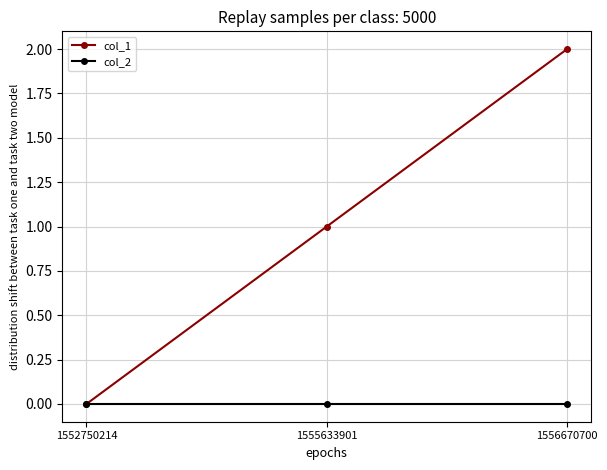

The col_2 series shows 0 at 1555633901. True or false?

True